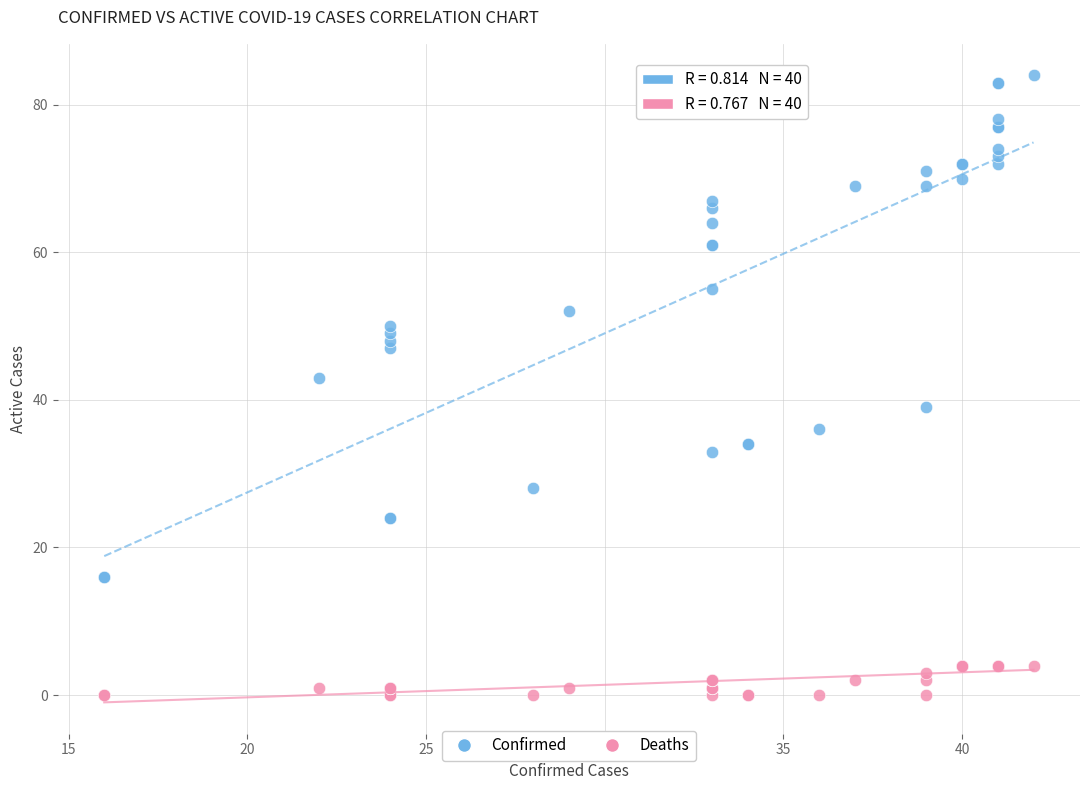

Across all series, what Y value is closest to 42?

43